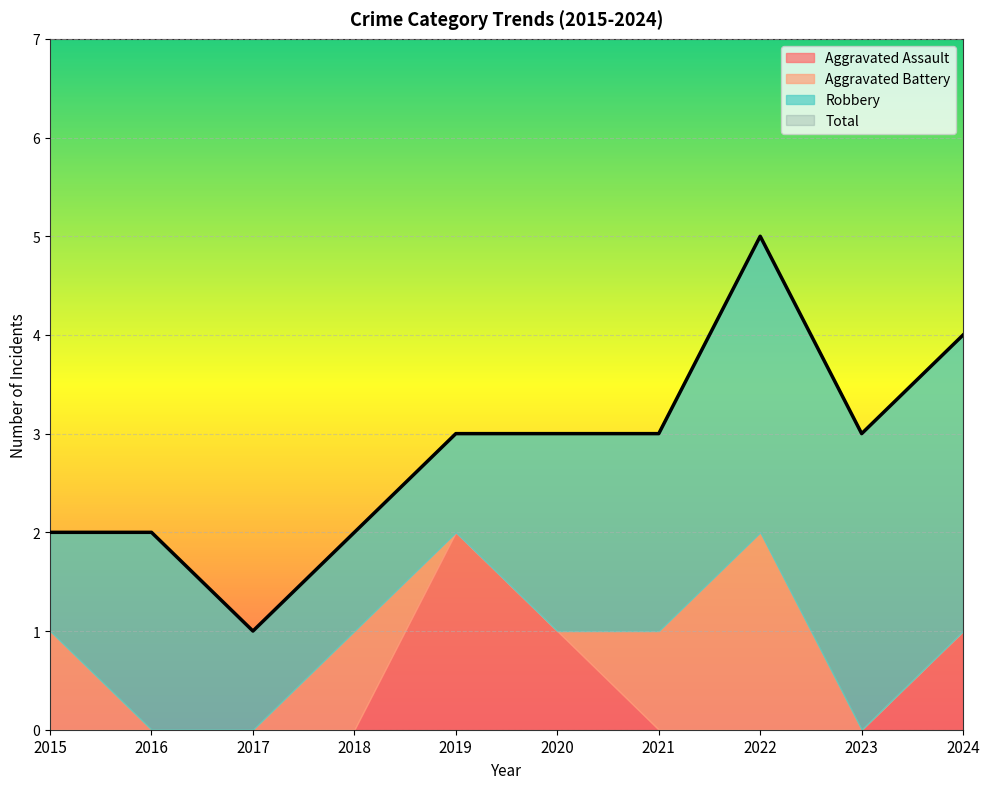

How many times do Aggravated Assault and Robbery cross each other?

2